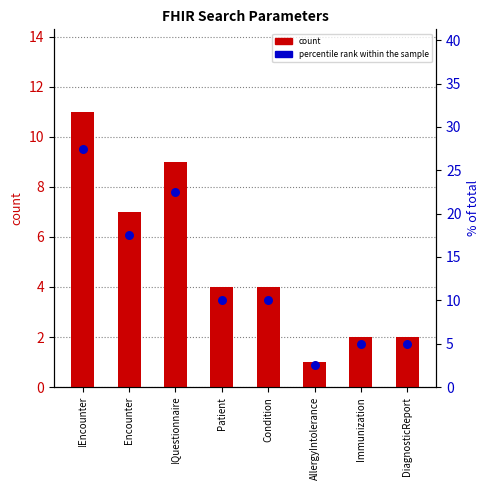

Which series contains the lowest Y value?

count